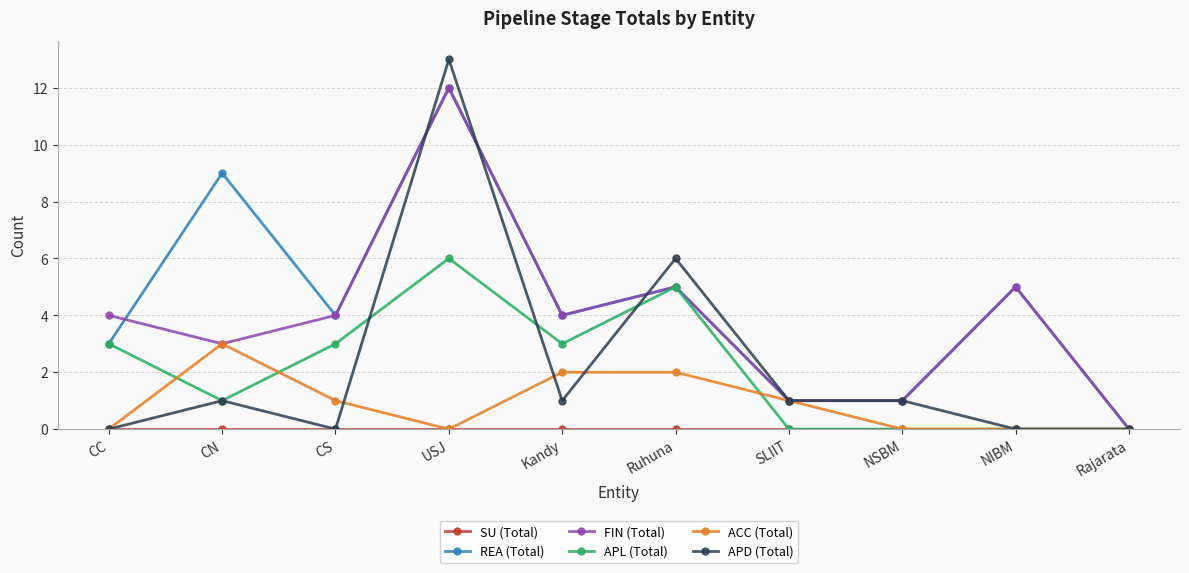

At which category is the sum across all series the highest?

USJ